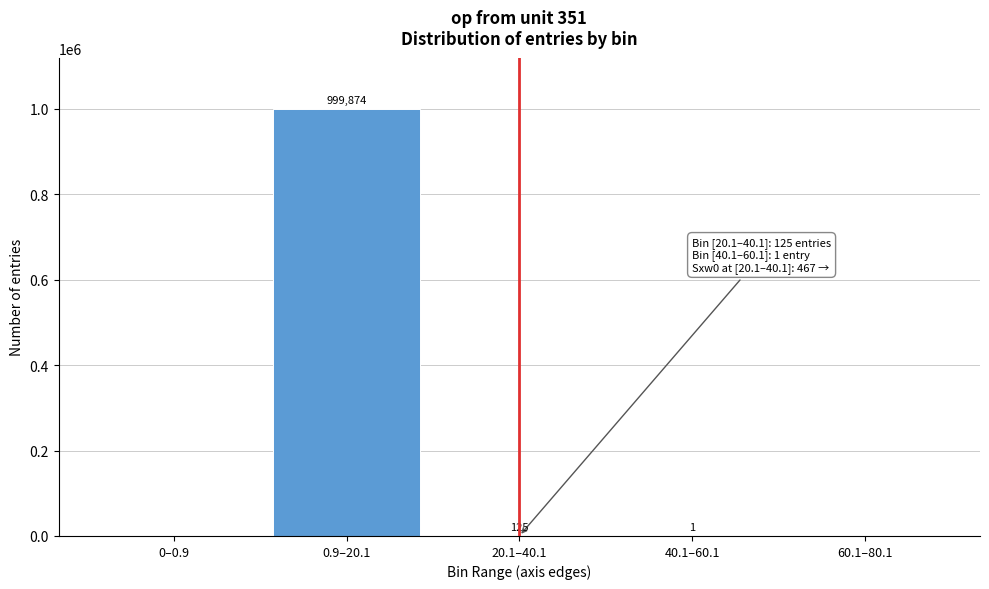

Reading left to right, what are all the values shown in this chart?

0–0.9=0	0.9–20.1=999874	20.1–40.1=125	40.1–60.1=1	60.1–80.1=0